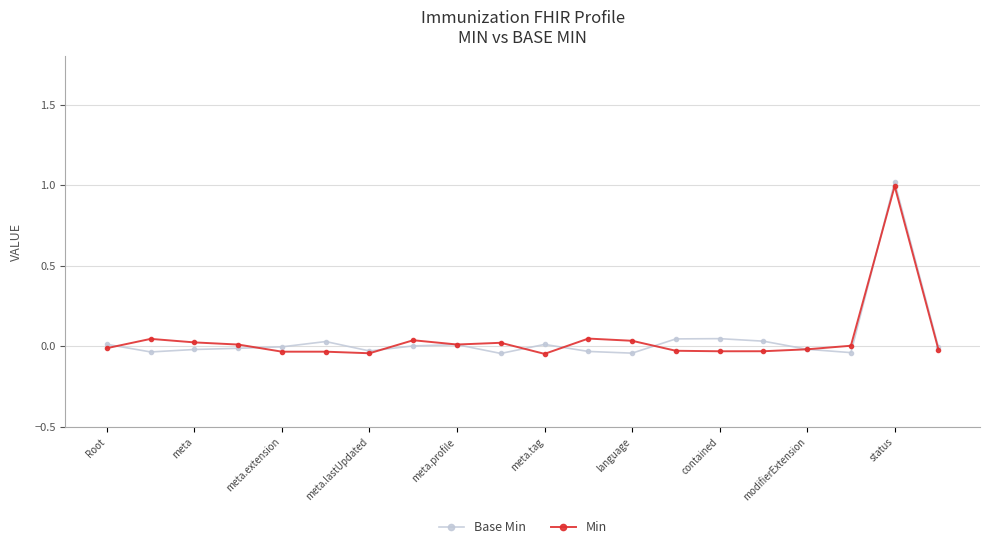

Which series has the largest range (max minus min)?

Base Min